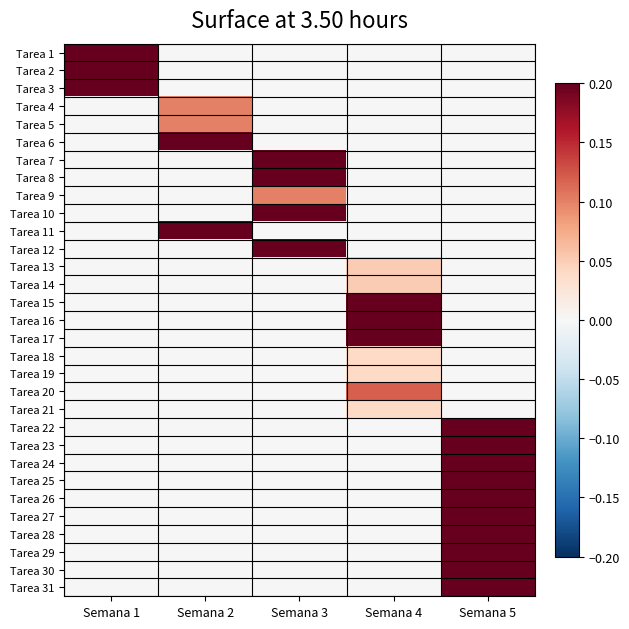

At Semana 2, list the series in order from smallest to largest.

Tarea 1, Tarea 2, Tarea 3, Tarea 7, Tarea 8, Tarea 9, Tarea 10, Tarea 12, Tarea 13, Tarea 14, Tarea 15, Tarea 16, Tarea 17, Tarea 18, Tarea 19, Tarea 20, Tarea 21, Tarea 22, Tarea 23, Tarea 24, Tarea 25, Tarea 26, Tarea 27, Tarea 28, Tarea 29, Tarea 30, Tarea 31, Tarea 4, Tarea 5, Tarea 6, Tarea 11